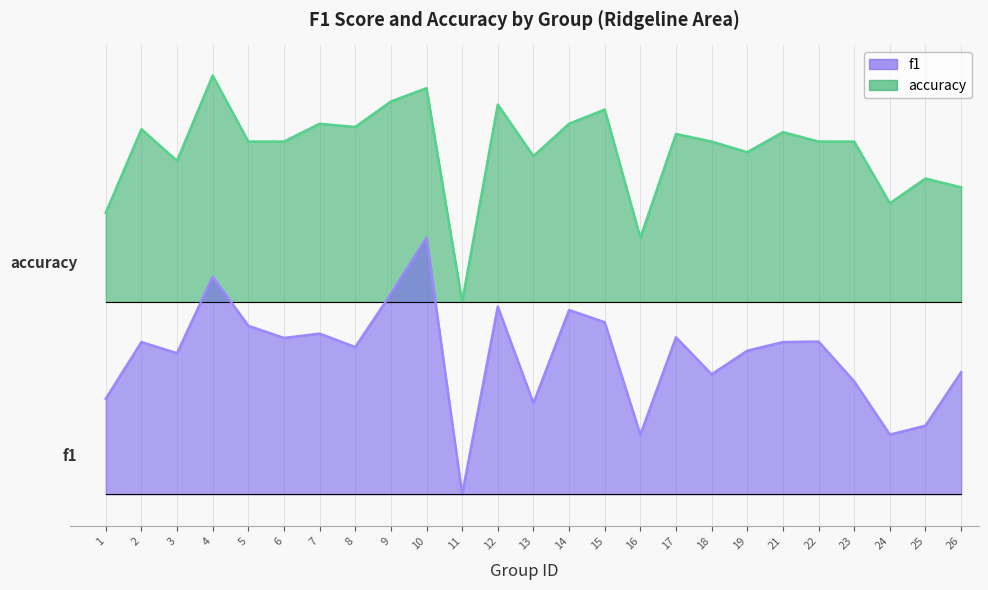

Between 2 and 19, which series saw the biggest shift?

accuracy